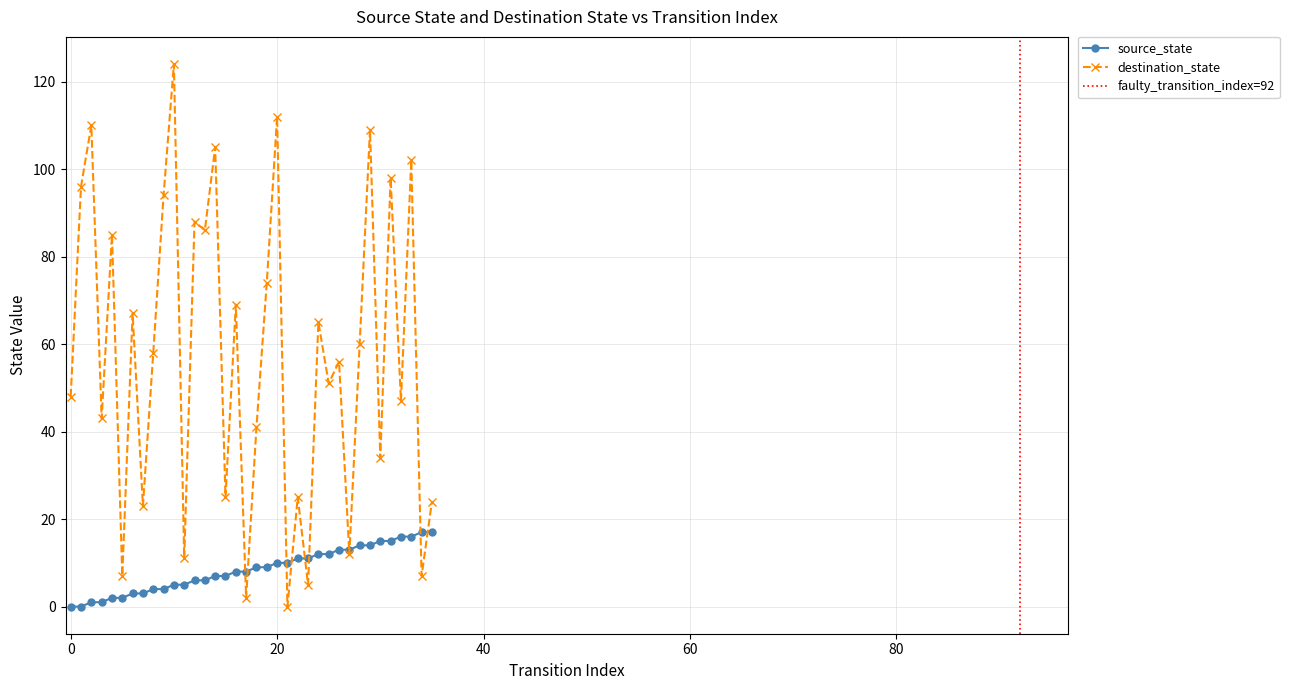

True or false: destination_state has more than 1 interior local peaks.

True